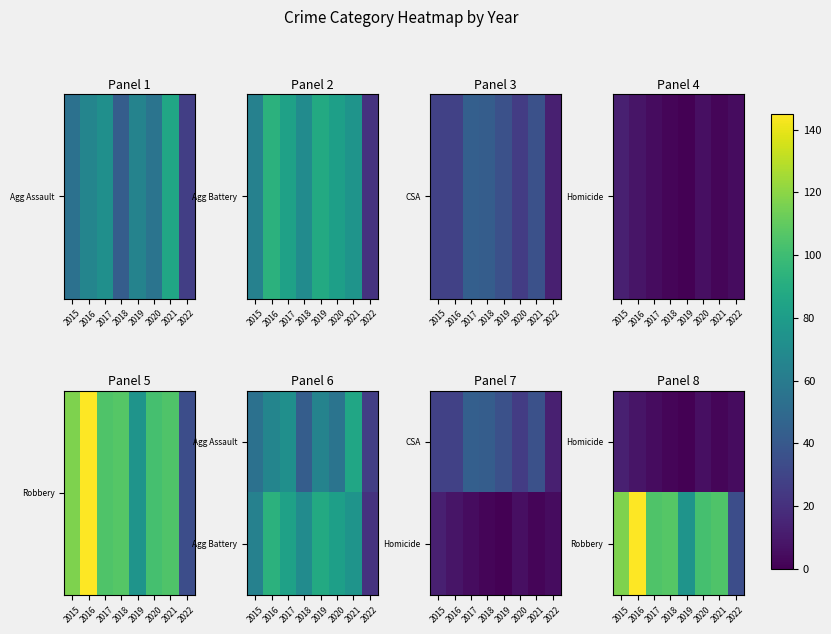

Which series has the largest total across all categories?

Robbery